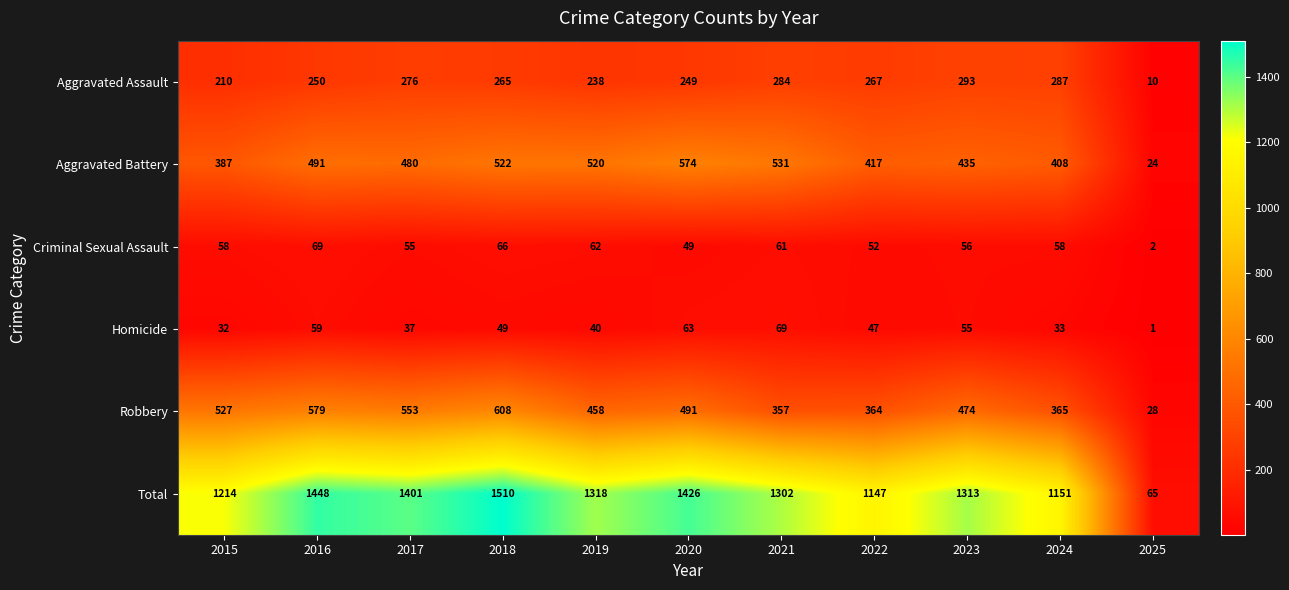

Which series has the largest total across all categories?

Total